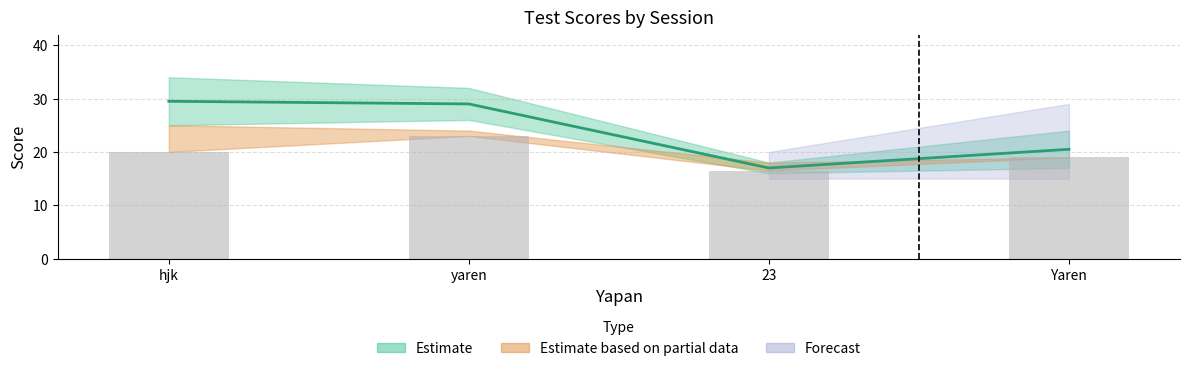

Between yaren and Yaren, which is larger?

yaren